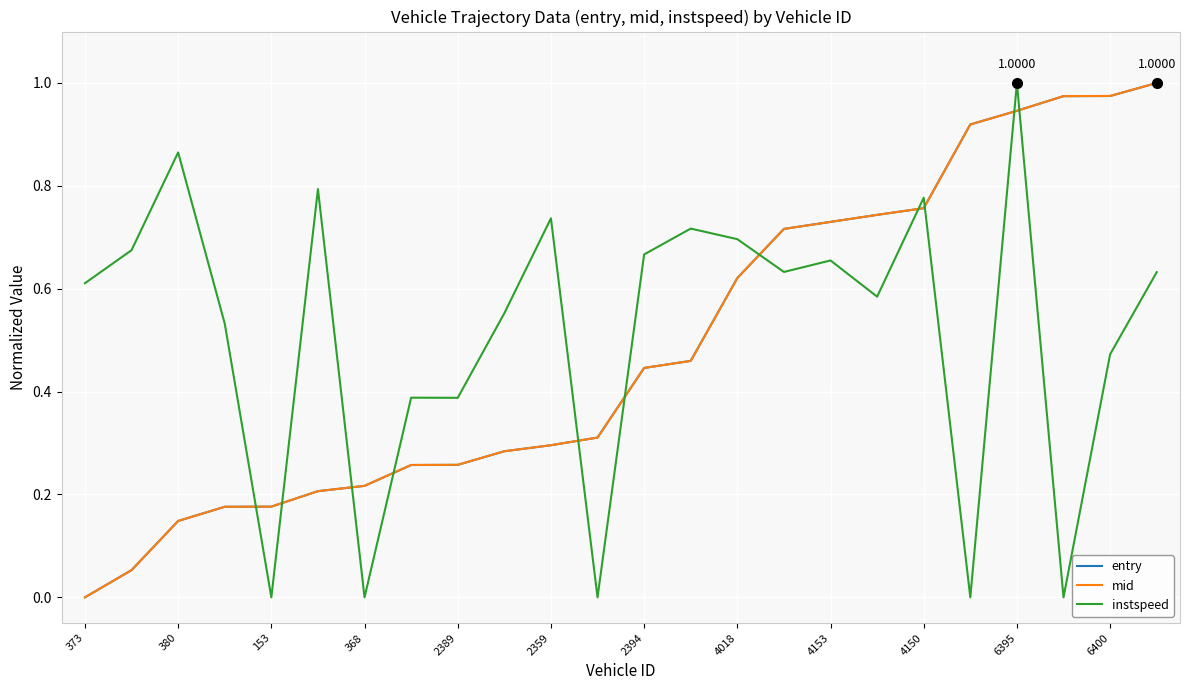

Which series ends up on top after the final intersection of instspeed and entry?

entry